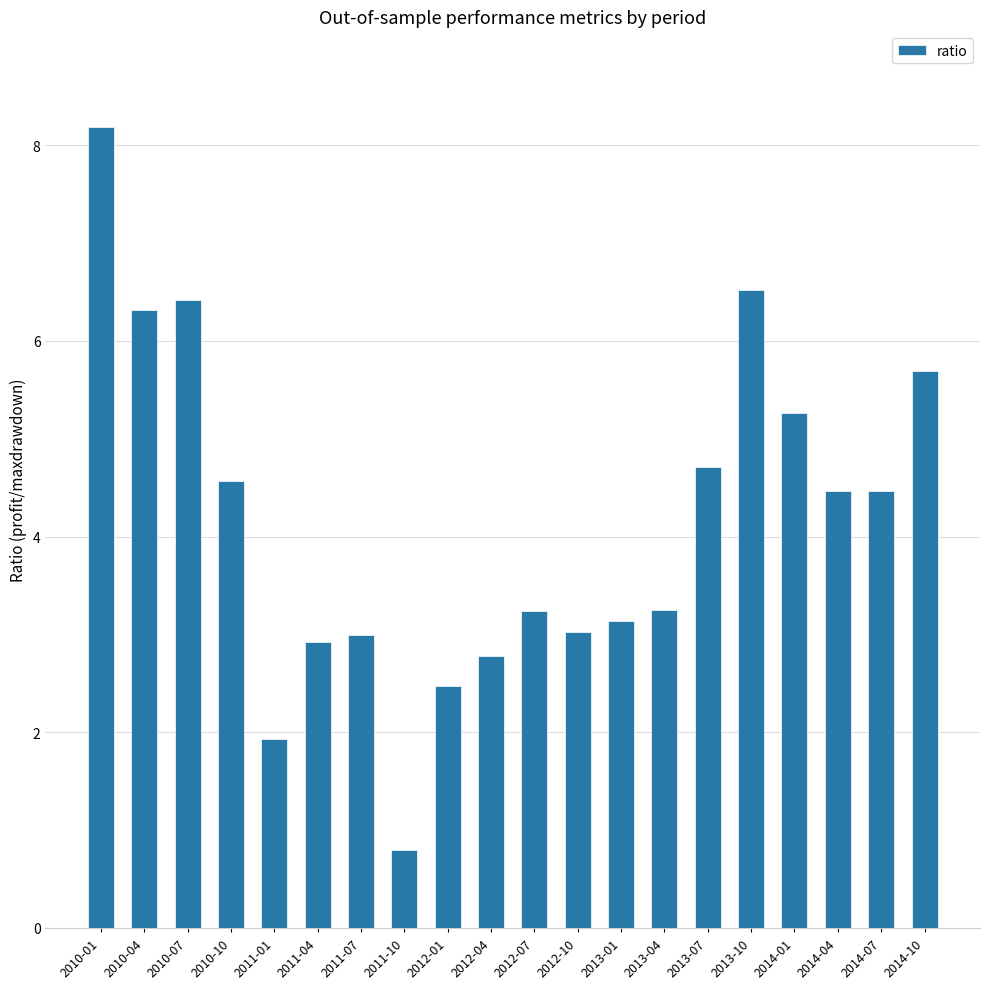

How many values are below 4?

10